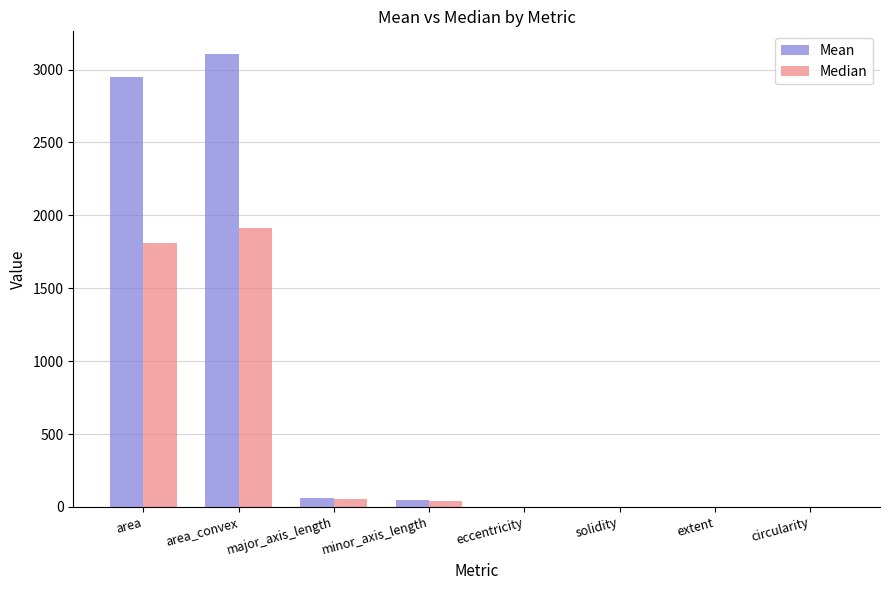

Are the bars grouped side by side (vs. stacked)?

Yes